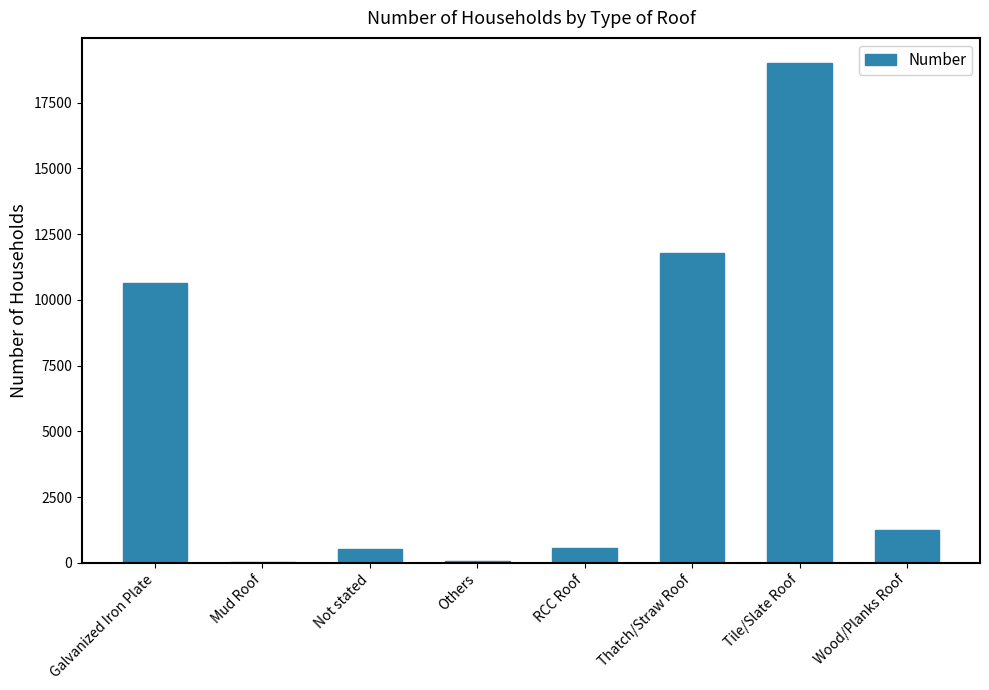

What is the average value?

5485